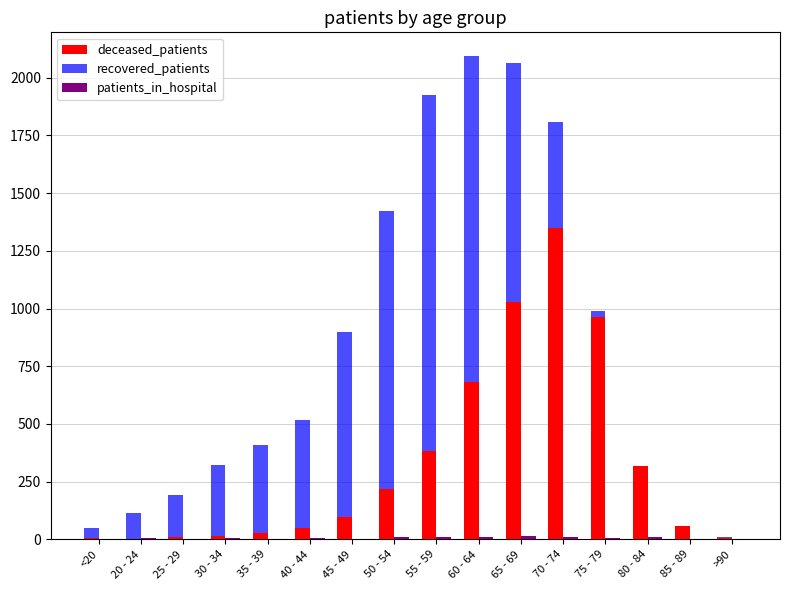

What is the highest value of the recovered_patients series?

2092